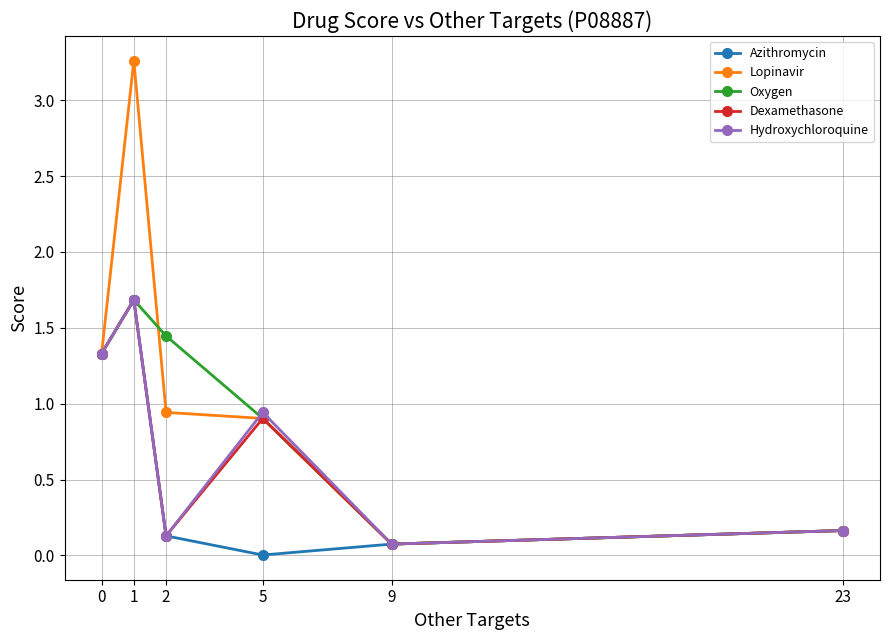

What is the value of the Dexamethasone point at the 2nd from the left?

1.7